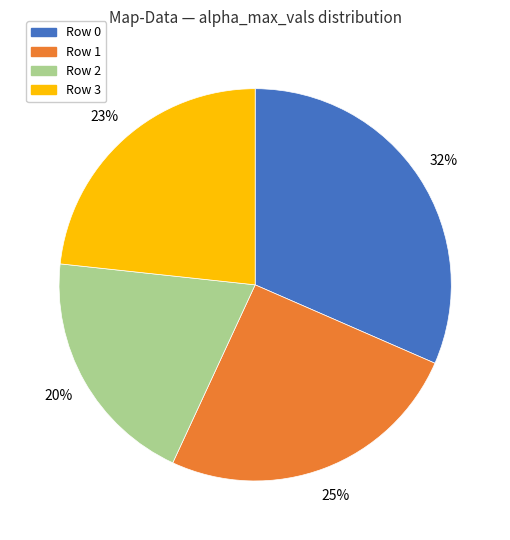

Does any single category account for the majority?

No